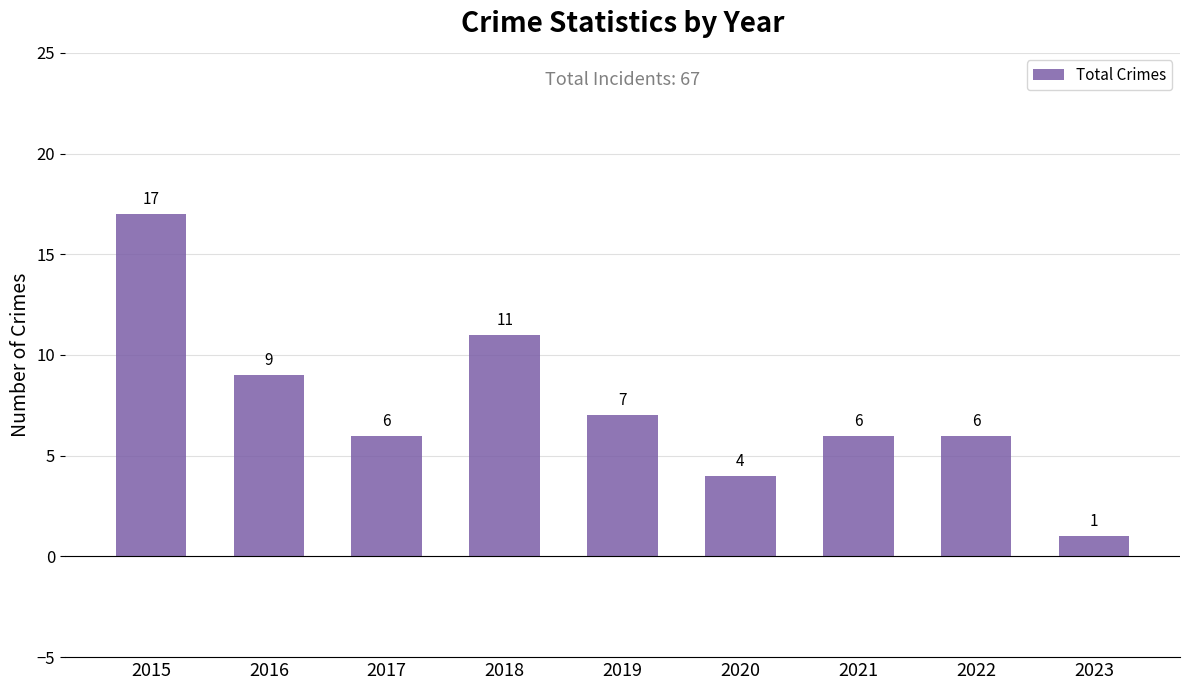

Where does the data first go above 6?

2015